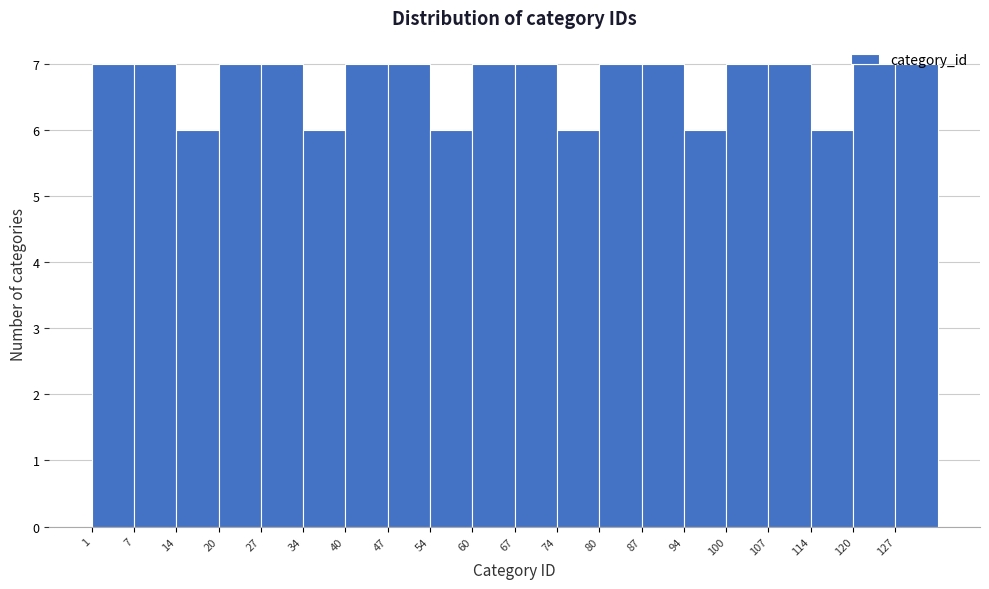

Reading left to right, transcribe this chart: for each bar, give the range it covers on the x-axis and its height. Neither the bar edges nor the heights are printed on the chart, so give them approximately, as read against the axes.

1 to 8: 7
8 to 14: 7
14 to 21: 6
21 to 28: 7
28 to 34: 7
34 to 41: 6
41 to 48: 7
48 to 54: 7
54 to 61: 6
61 to 68: 7
68 to 74: 7
74 to 81: 6
81 to 87: 7
87 to 94: 7
94 to 101: 6
101 to 107: 7
107 to 114: 7
114 to 121: 6
121 to 127: 7
127 to 134: 7